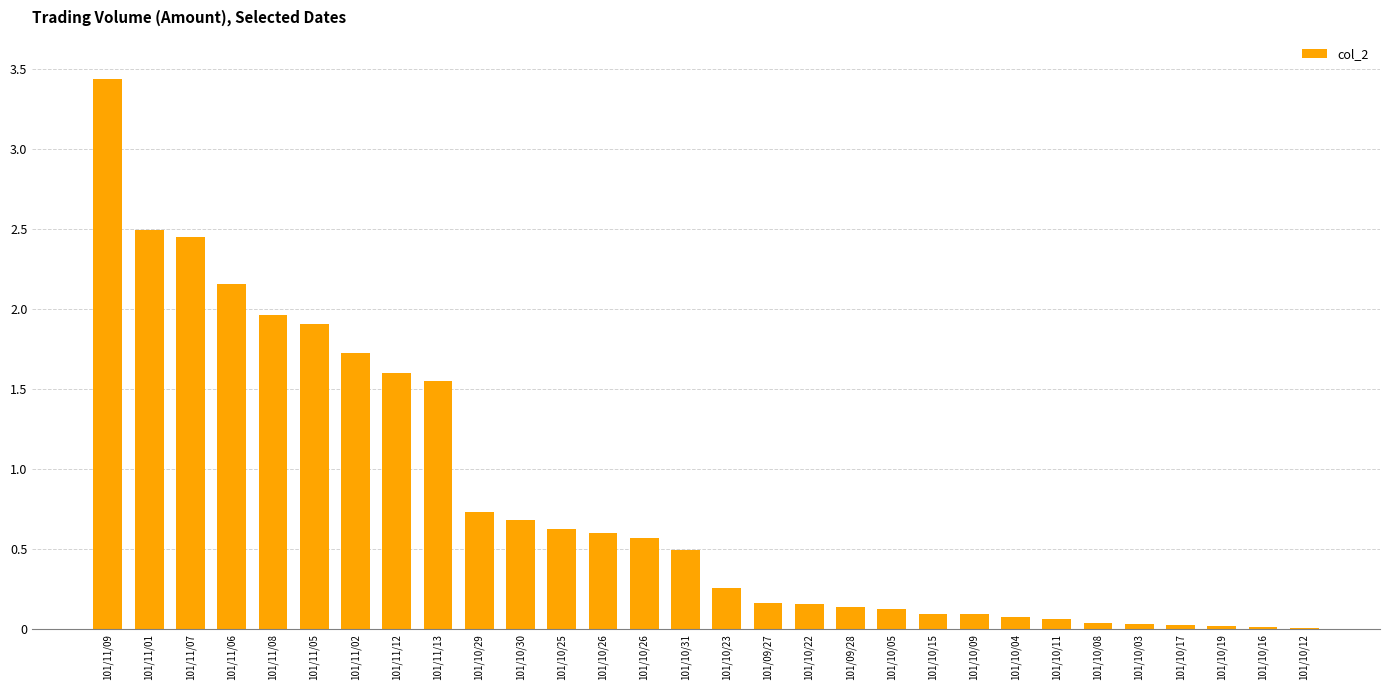

Are the bars horizontal?

No